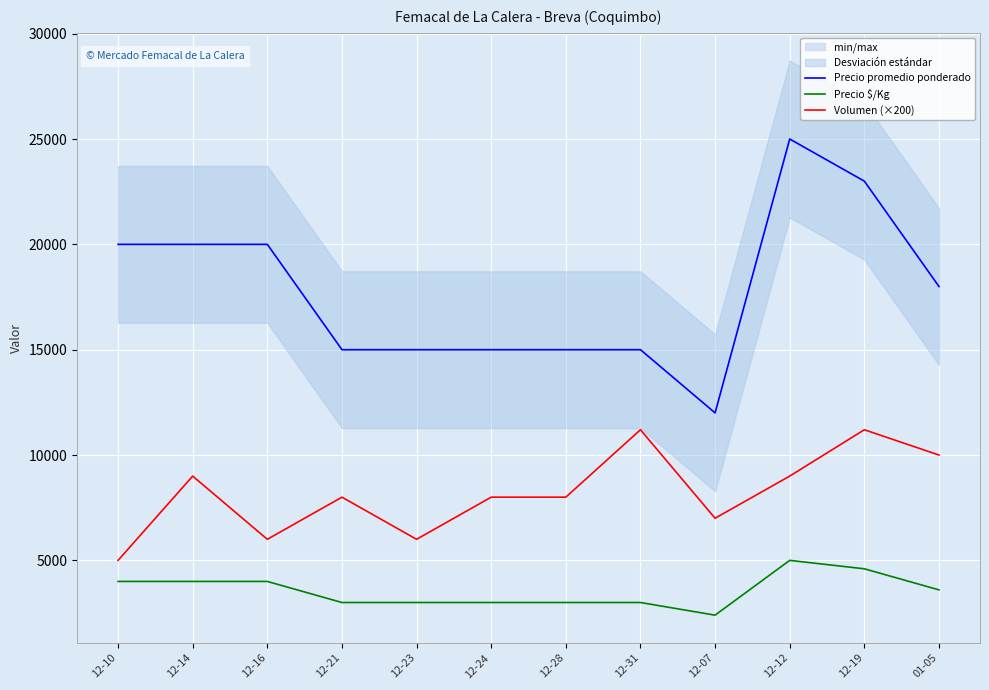

What is the difference between the highest and lowest values at 12-16?

16000